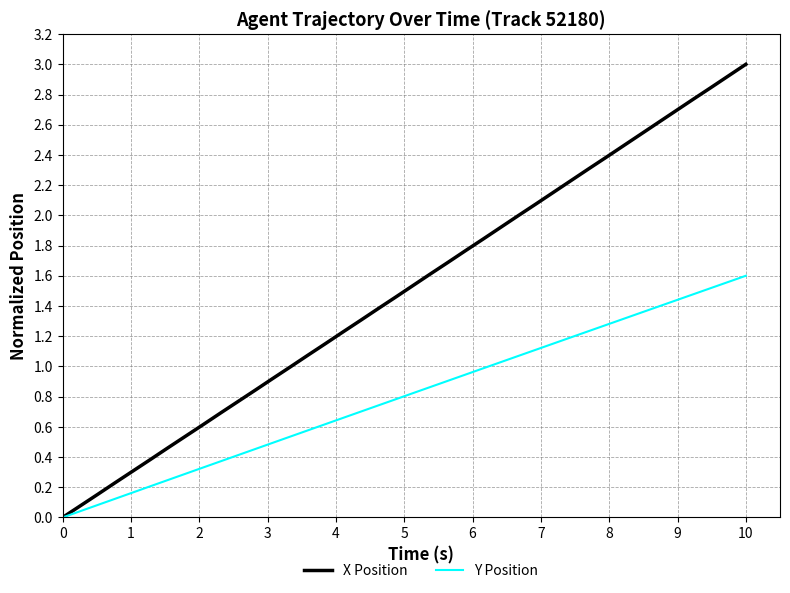

What are all the series names shown in the legend?

X Position, Y Position